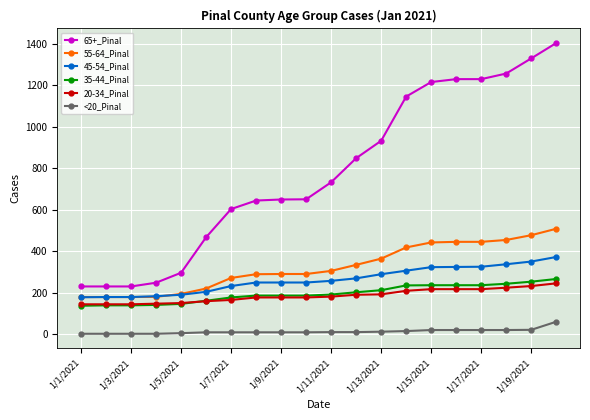

Which series has the widest spread of values?

65+_Pinal